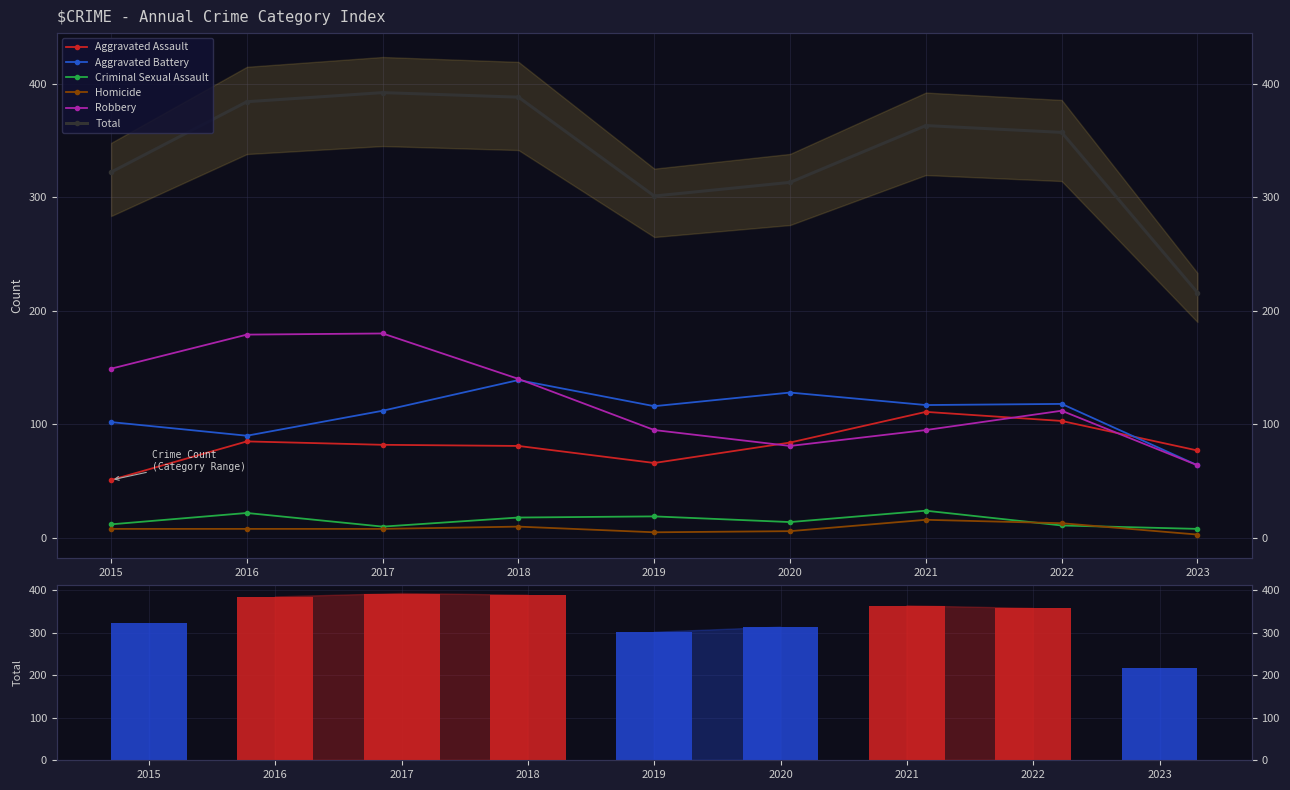

List the labels in order of Robbery value, largest first.

2017, 2016, 2015, 2018, 2022, 2019, 2021, 2020, 2023